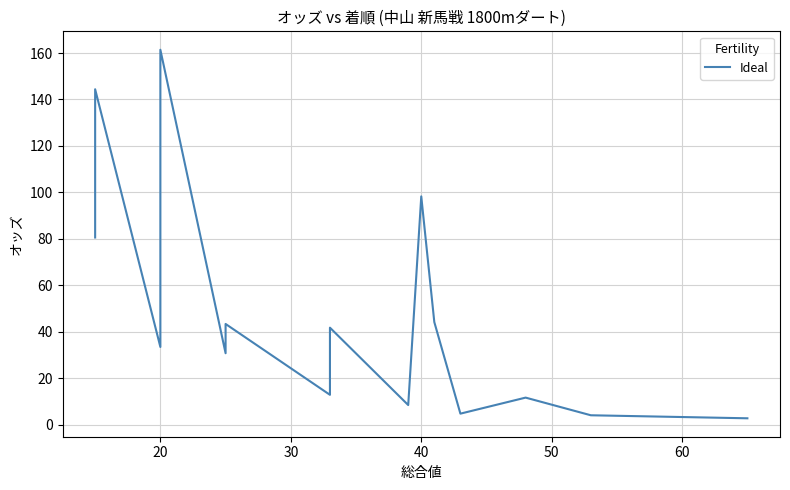

How many data points are less than 41?

8